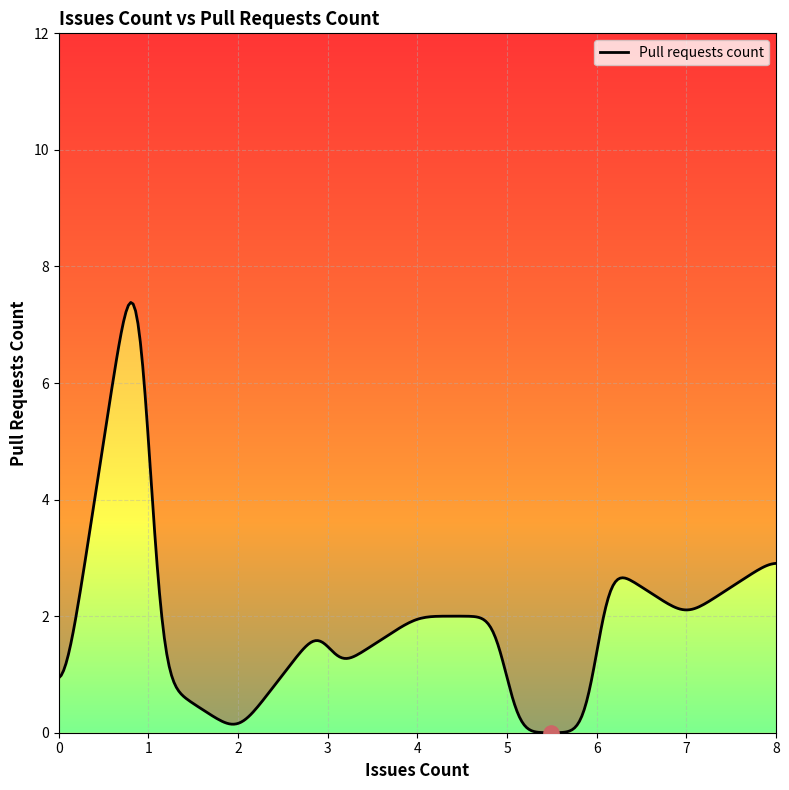

What is the change in value from 5 to 3?

-1